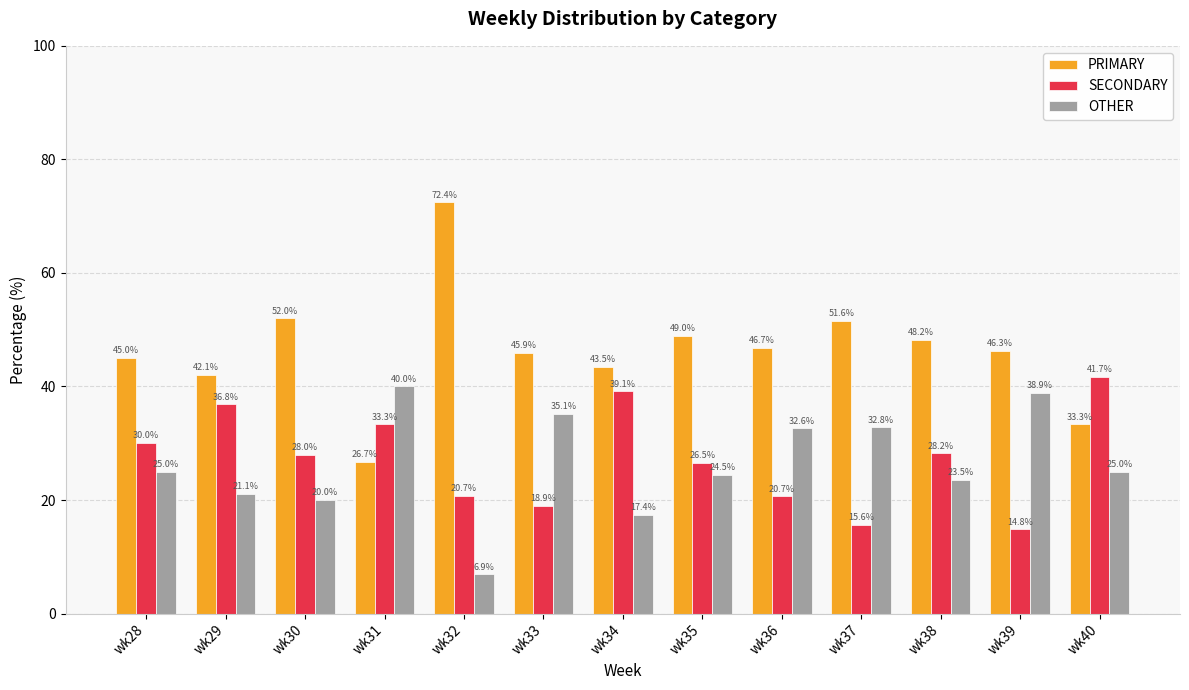

Rank the series at wk33 from lowest to highest value.

SECONDARY, OTHER, PRIMARY